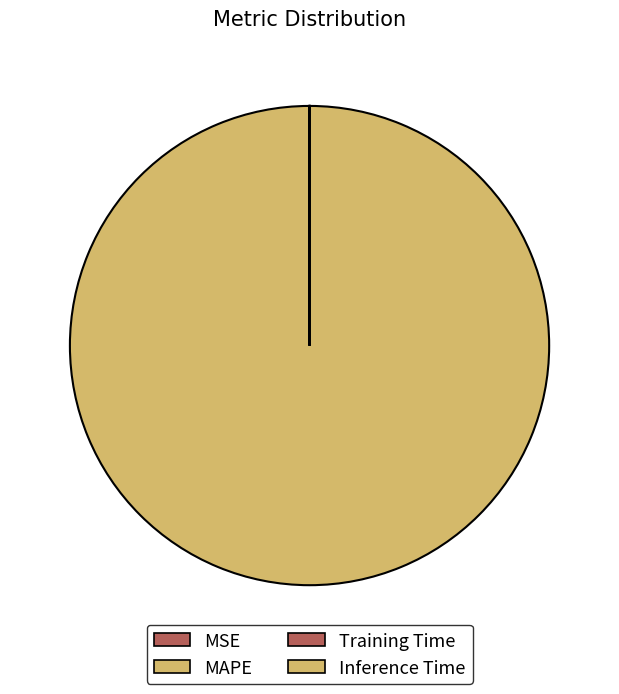

How many slices are in this pie chart?

4